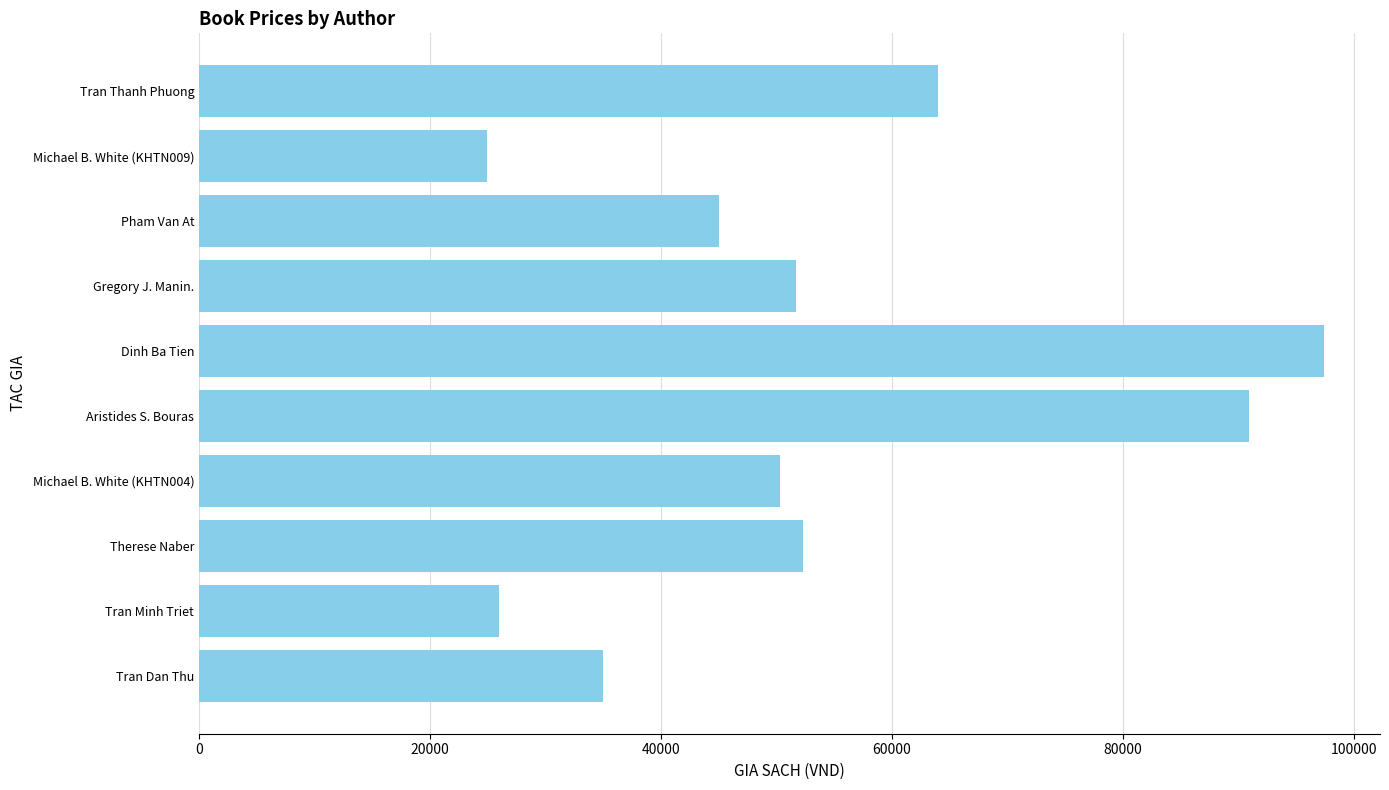

How many values are below 51700?

5